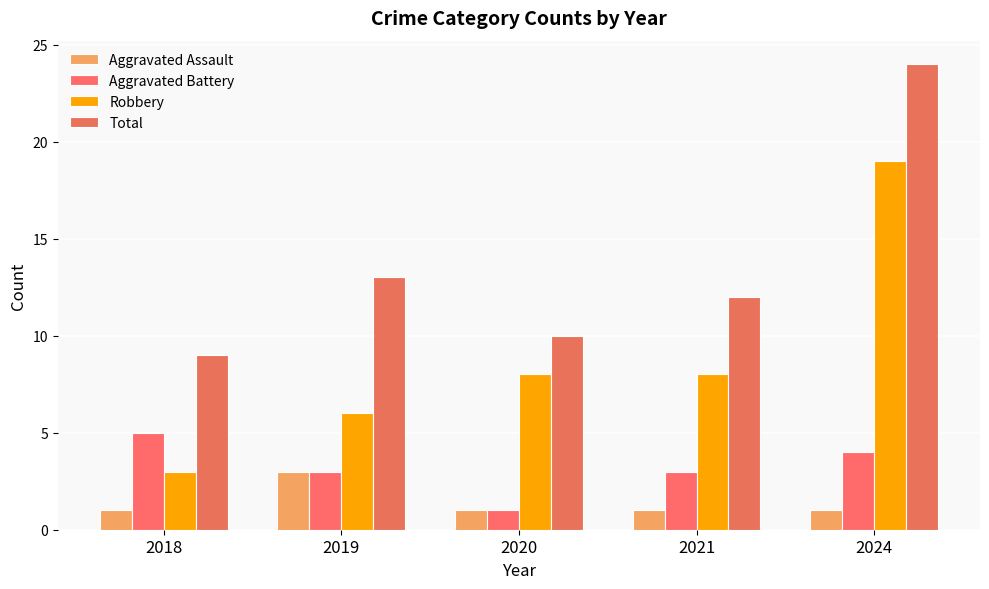

What is the difference between the highest and lowest values at 2020?

9